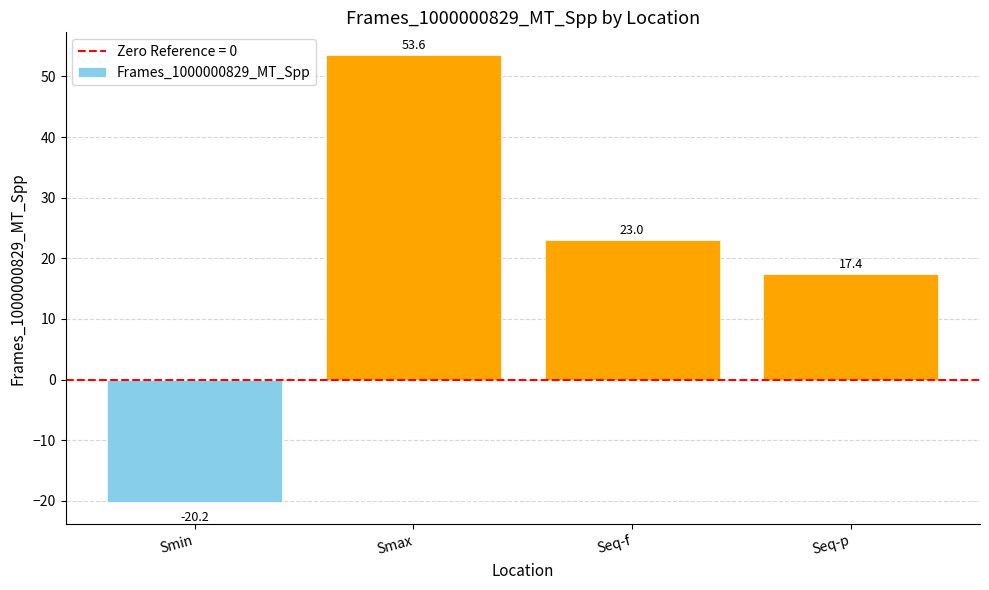

What is the average value?

18.5